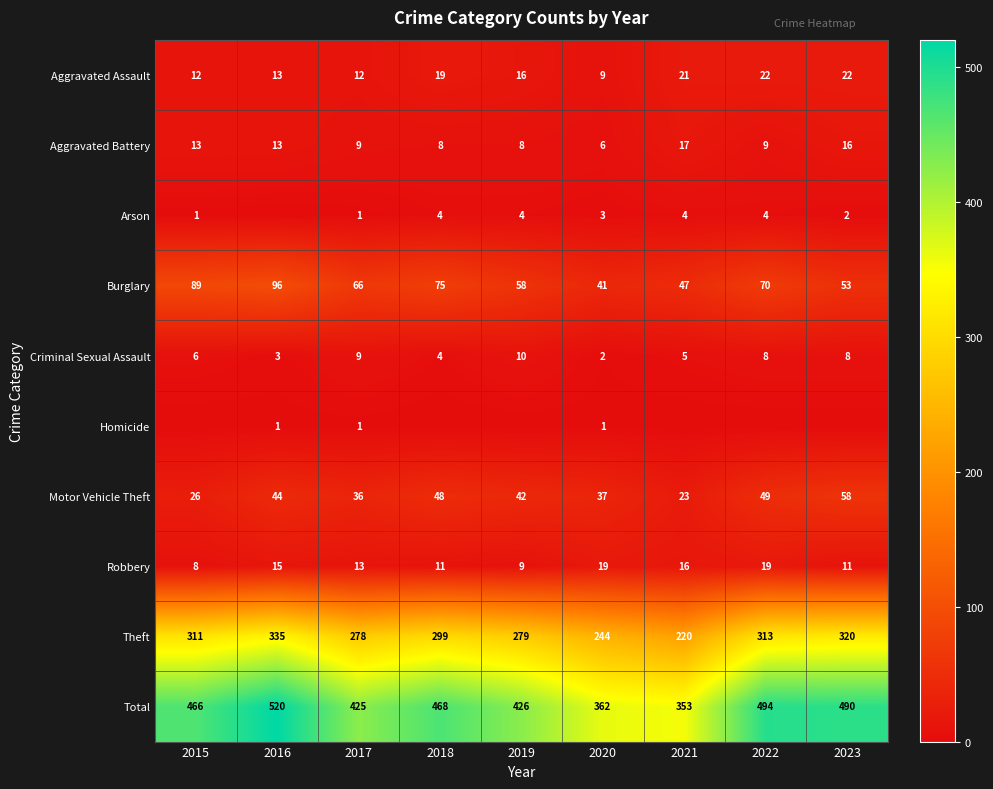

True or false: Burglary has a value of 90 at 2017.

False